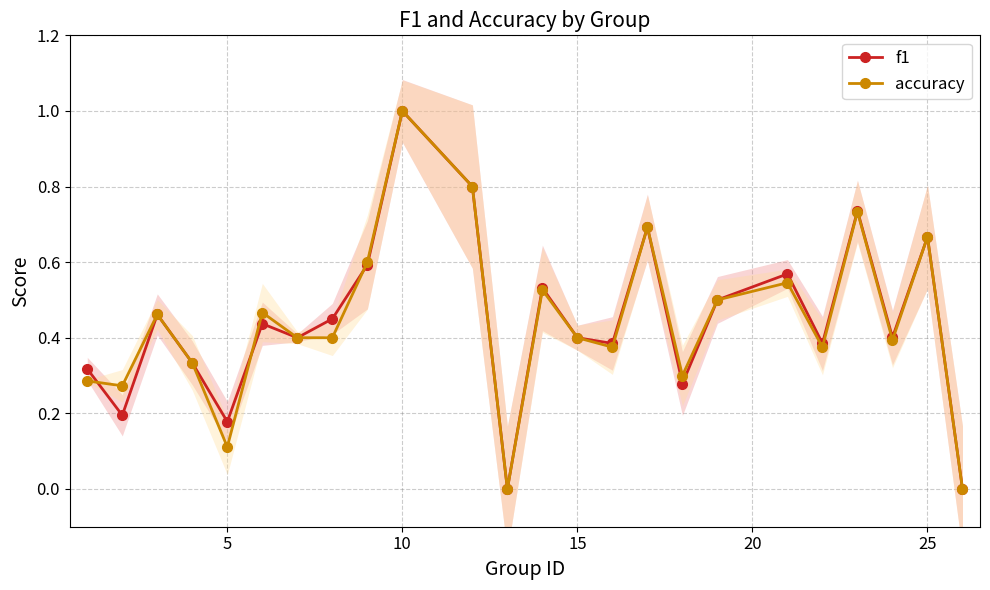

How many f1 values are between 0 and 1?

24